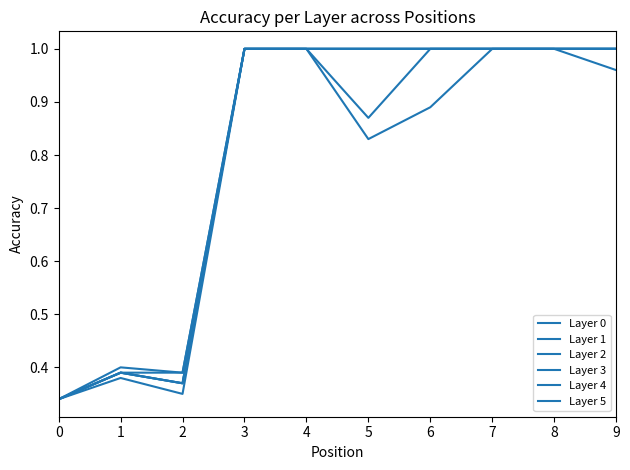

Does the chart have visible grid lines?

No